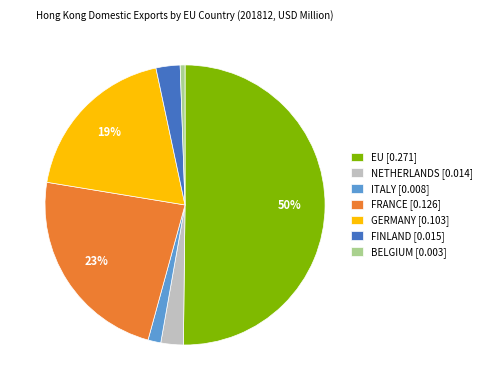

True or false: NETHERLANDS [0.014] accounts for 15% of the total.

False